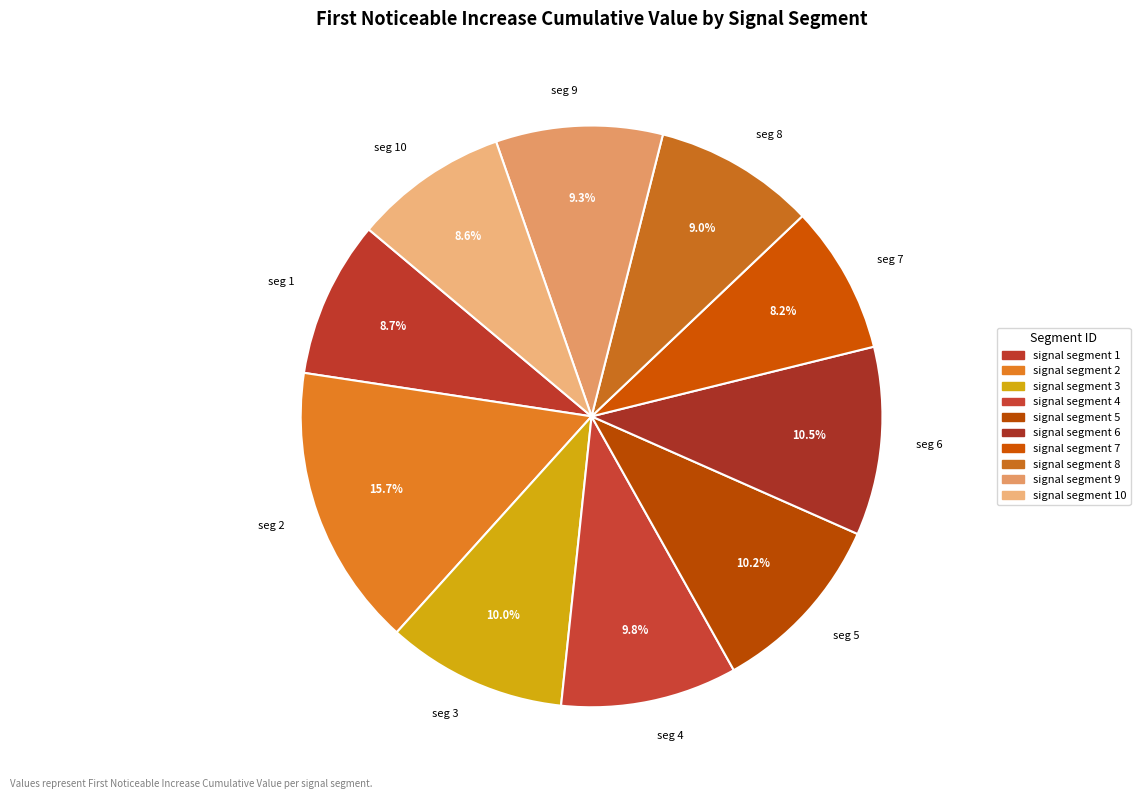

To the nearest percent, what is the average slice percentage?

10%